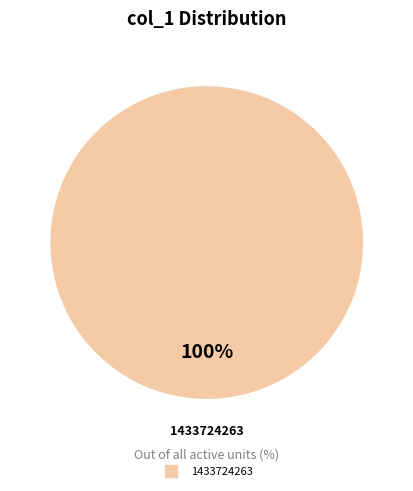

Is there a majority slice in this chart?

Yes